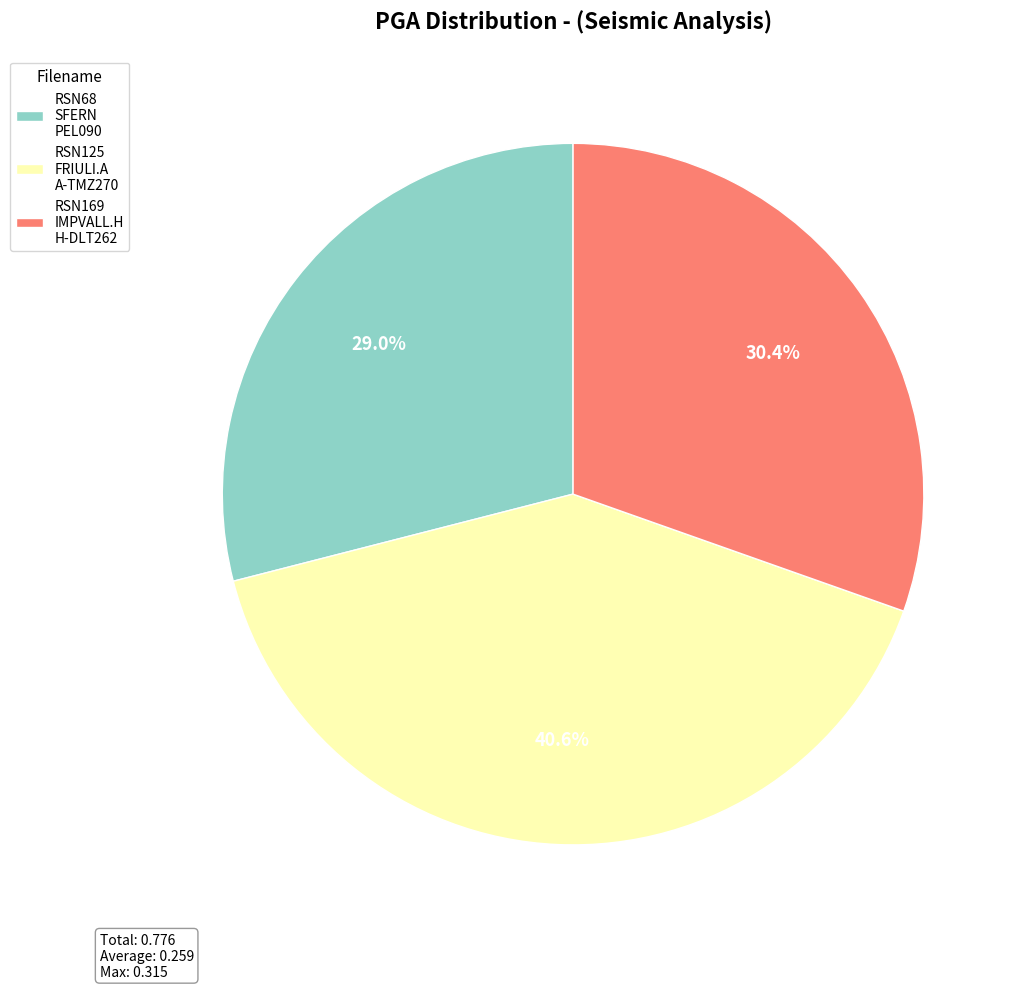

How many segments does this pie chart have?

3